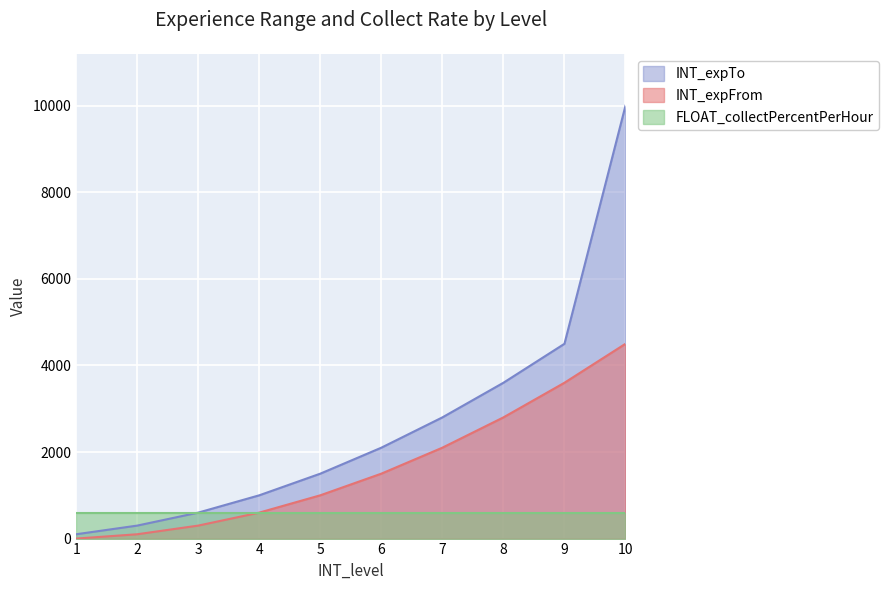

Where does the INT_expTo series first go above 2100?

7